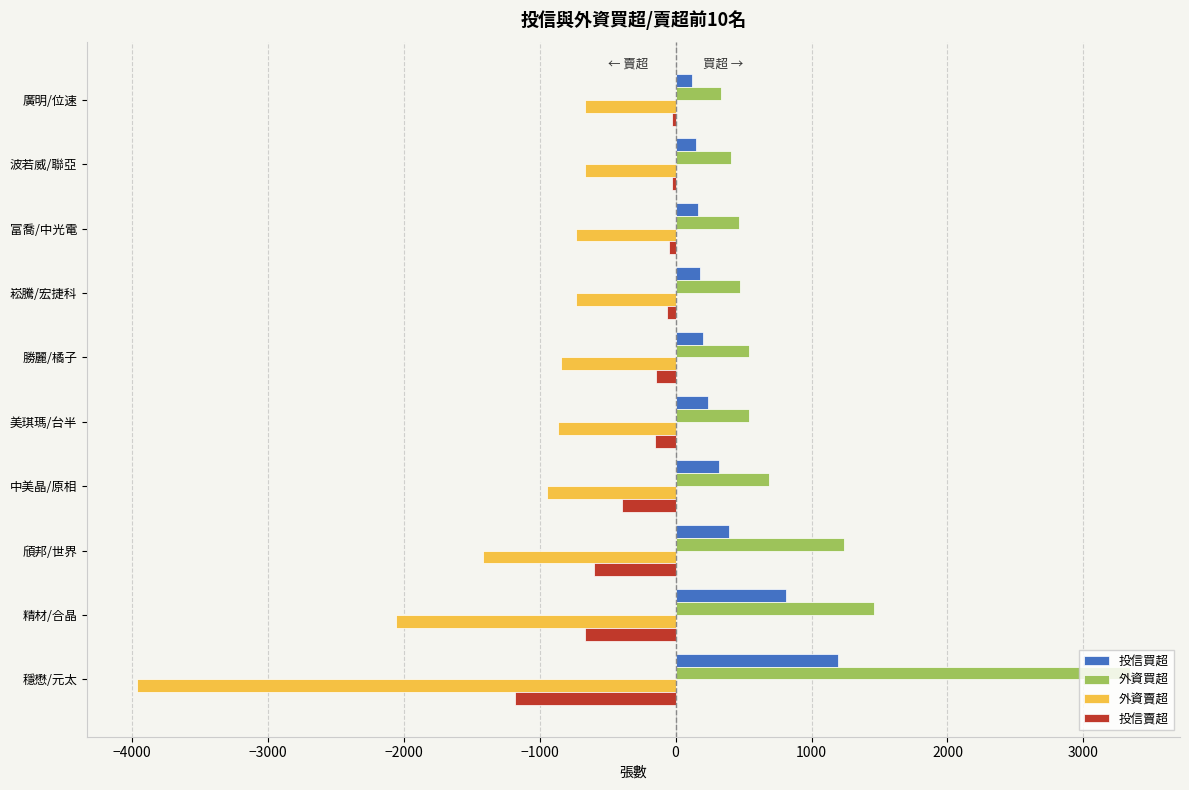

Which category has the highest value across all series?

穩懋/元太